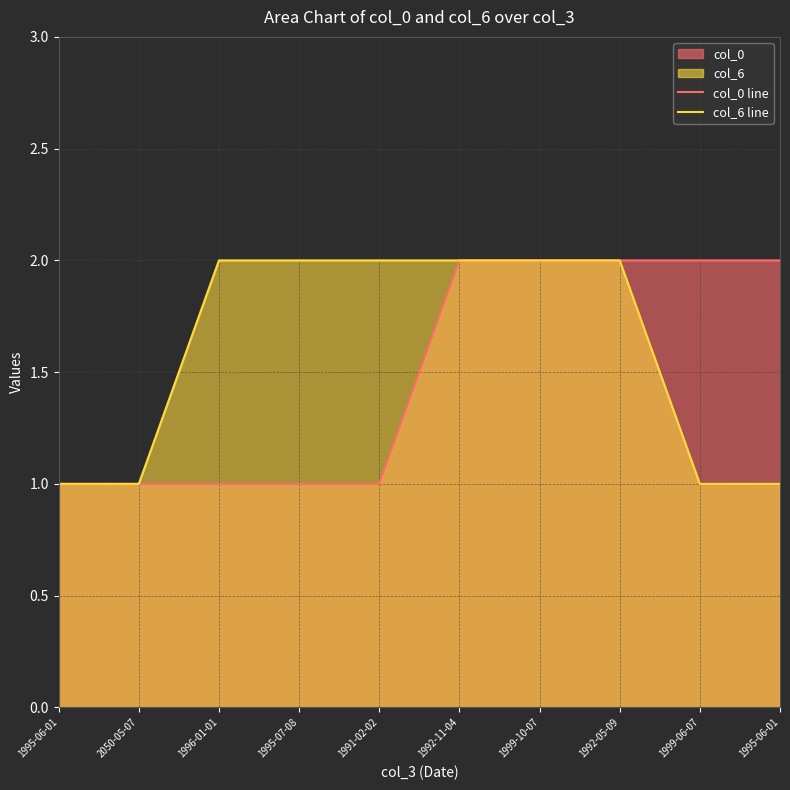

What is the total value across all series at 1992-11-04?

4